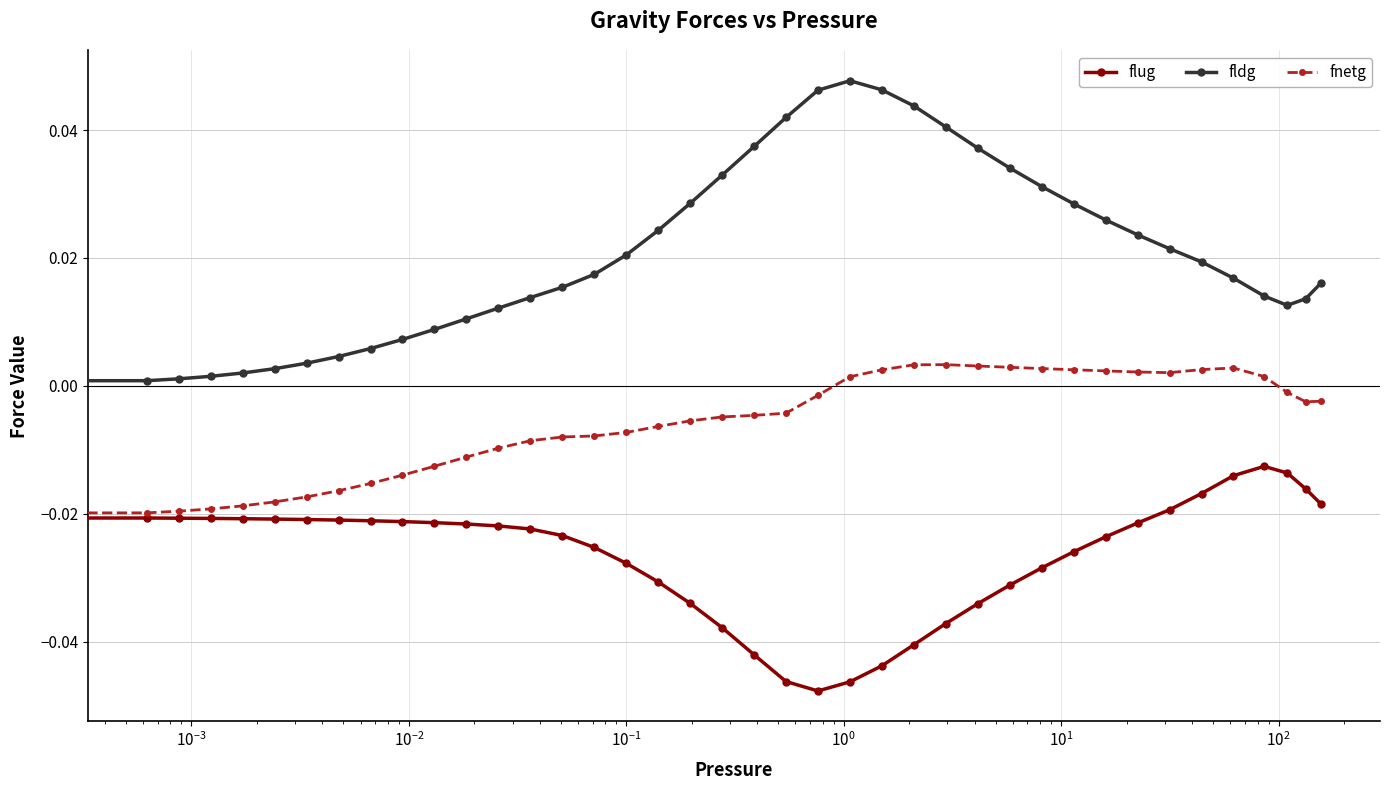

How many lines are shown in the chart?

3